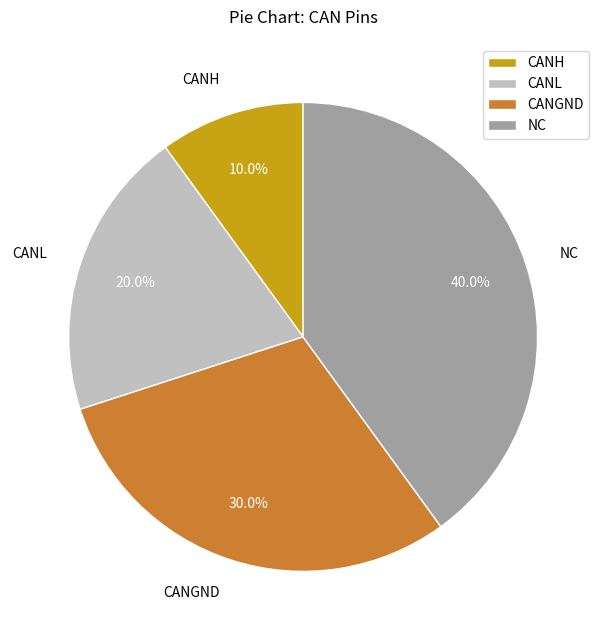

What percentage is NOT represented by NC?

60.0%